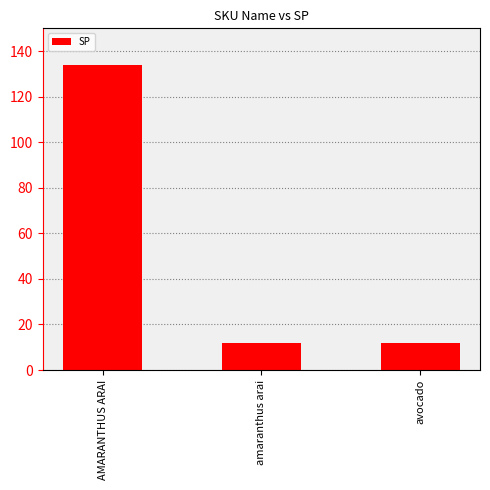

What is the minimum value shown in the chart?

12